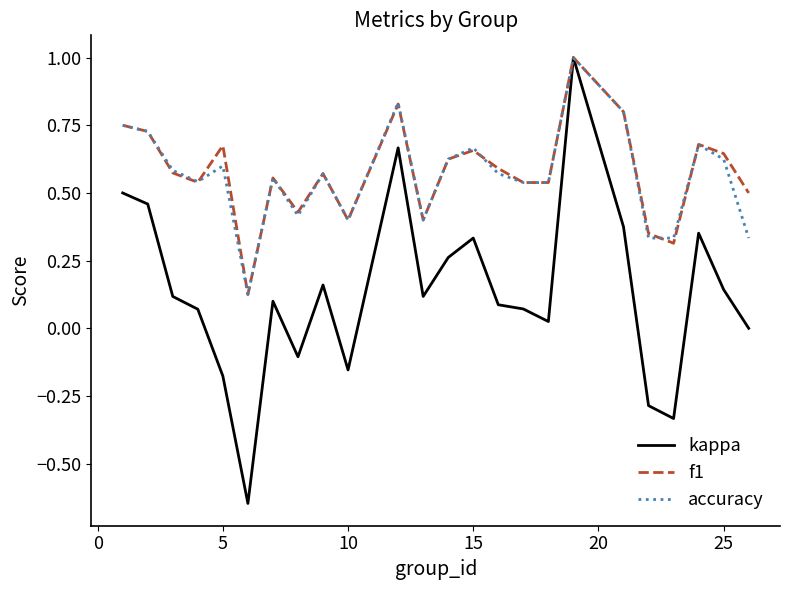

Which series has the largest range (max minus min)?

kappa